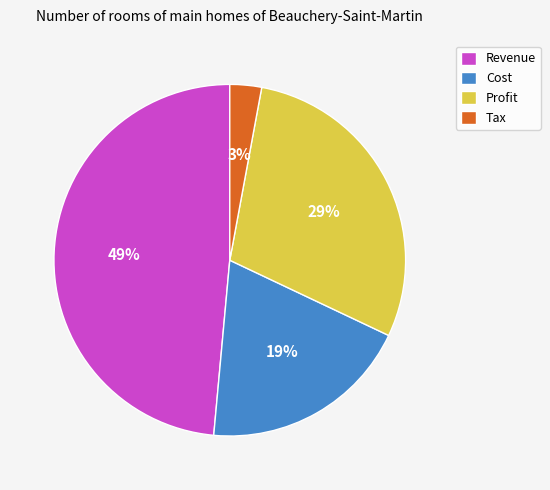

How many slices are in this pie chart?

4